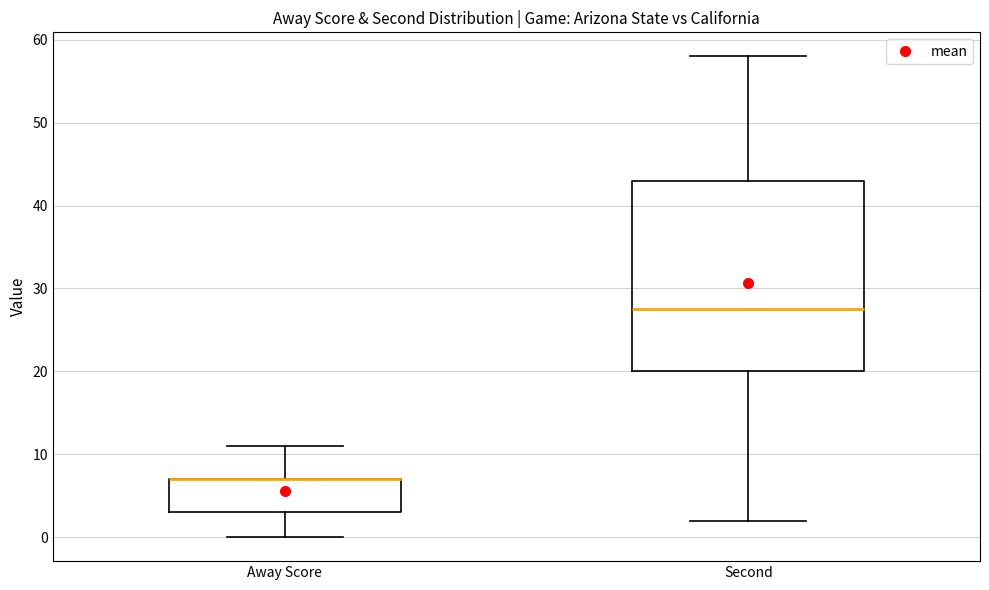

Where is the upper edge of the box for Second on the y-axis? The values are not printed on the chart, so give them approximately, as read against the axis.

43